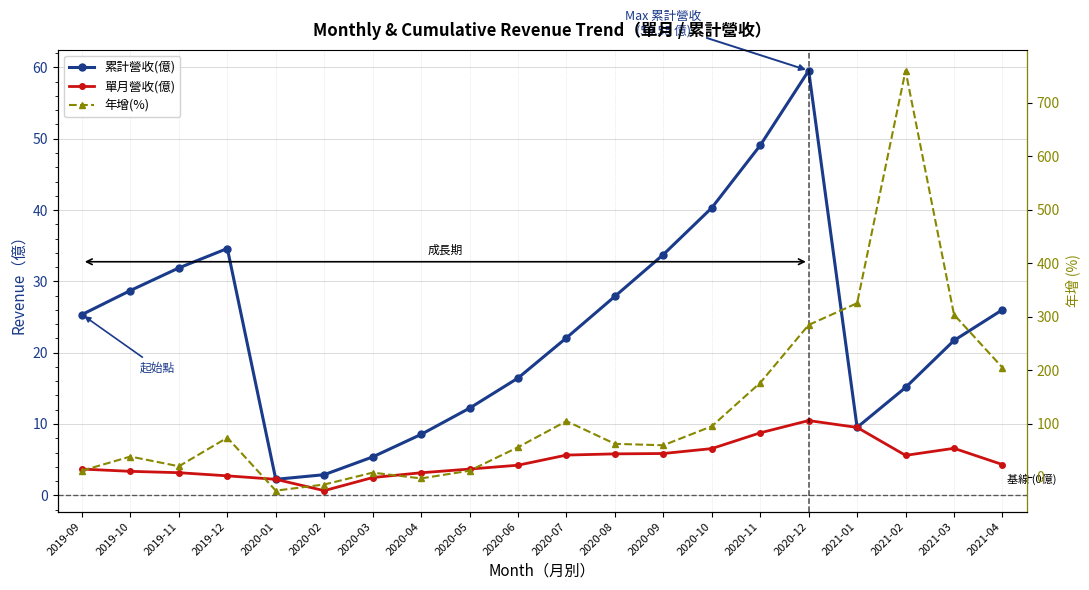

Rank the series by their maximum value, from highest to lowest.

年增(%), 累計營收(億), 單月營收(億)